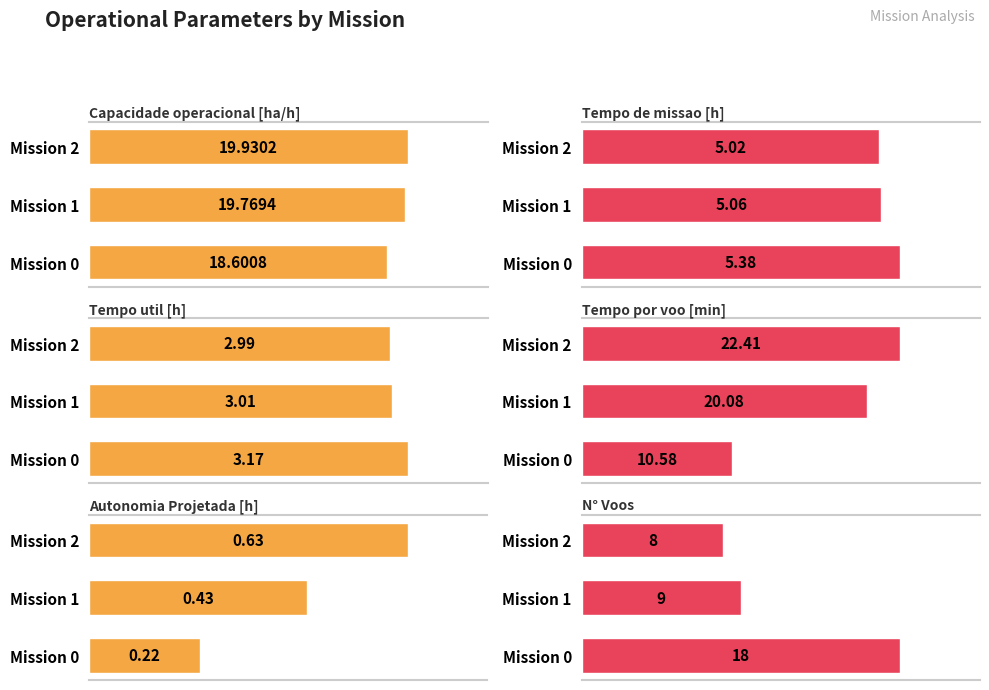

How many data points in Tempo util [h] are above 3?

2